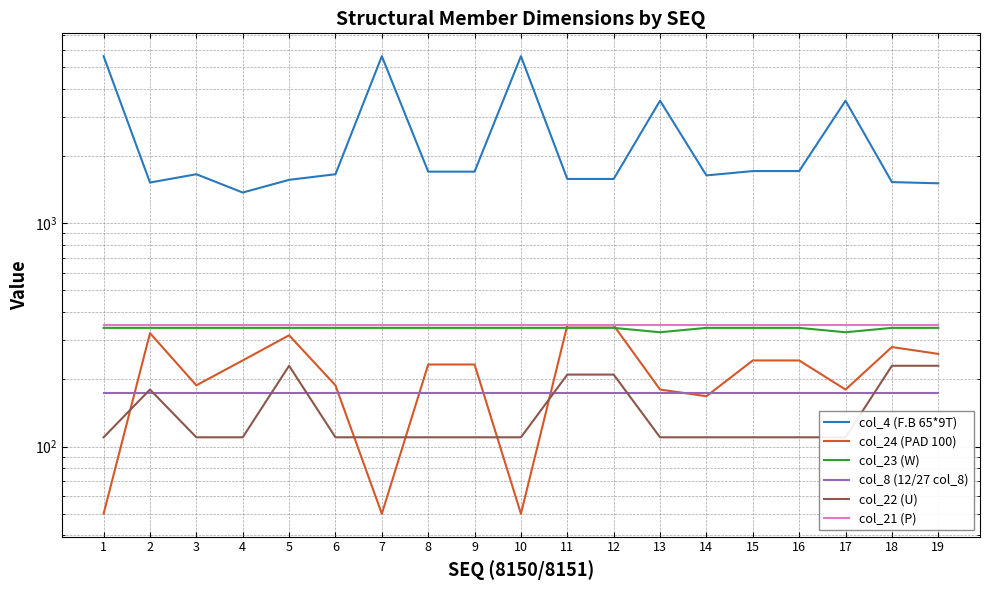

What is the minimum value for col_22 (U)?

110